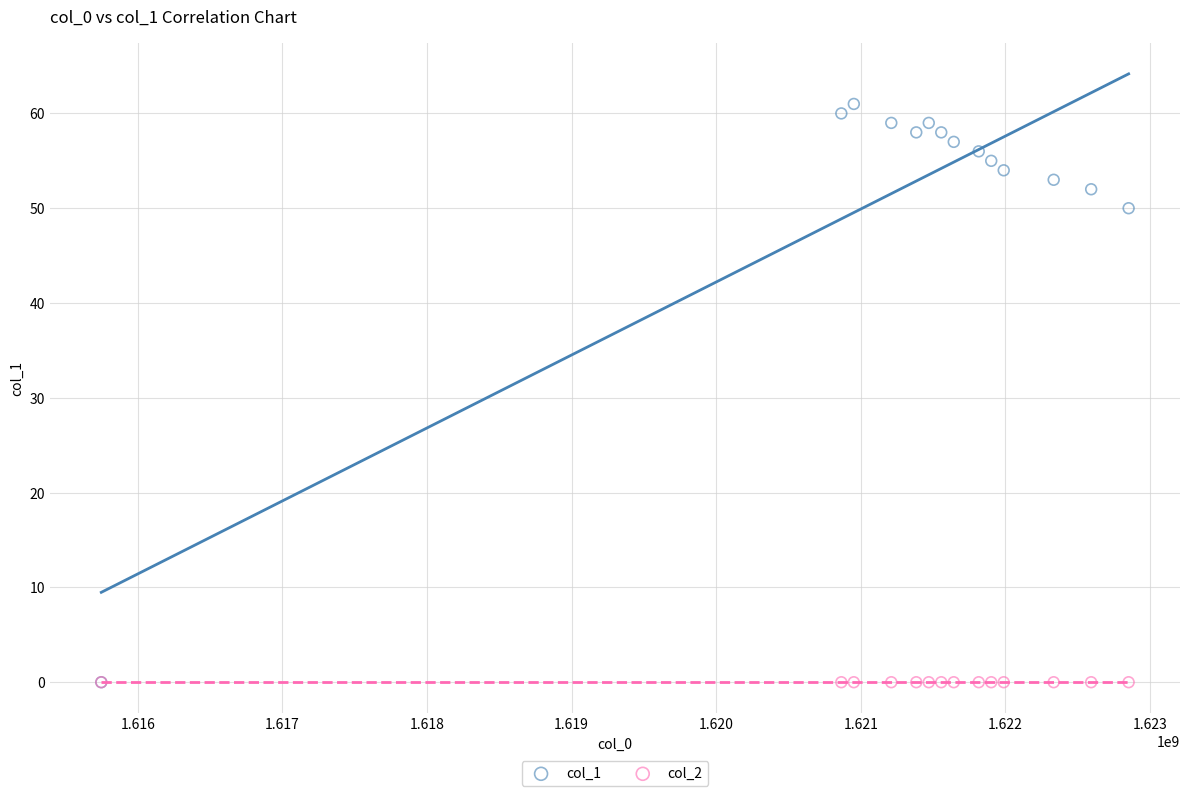

Across all series, what Y value is closest to 30?

50